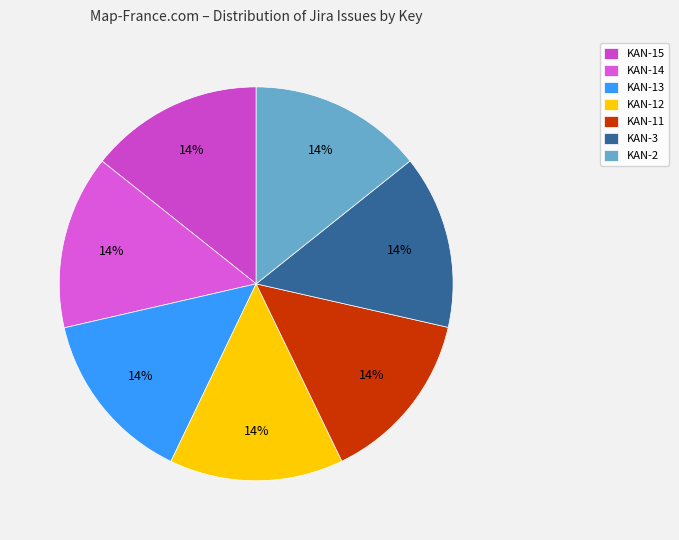

What is the total percentage of KAN-11 and KAN-12?

28.6%